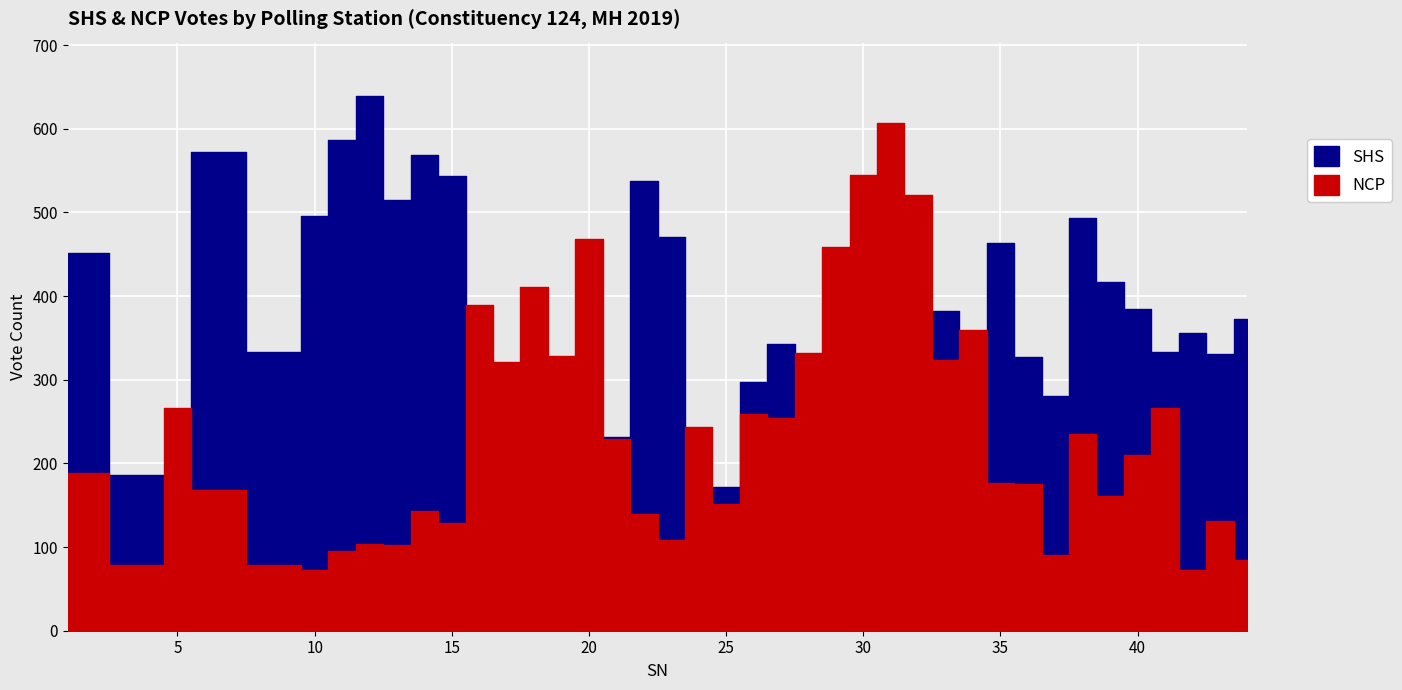

True or false: NCP and SHS intersect in this chart.

True